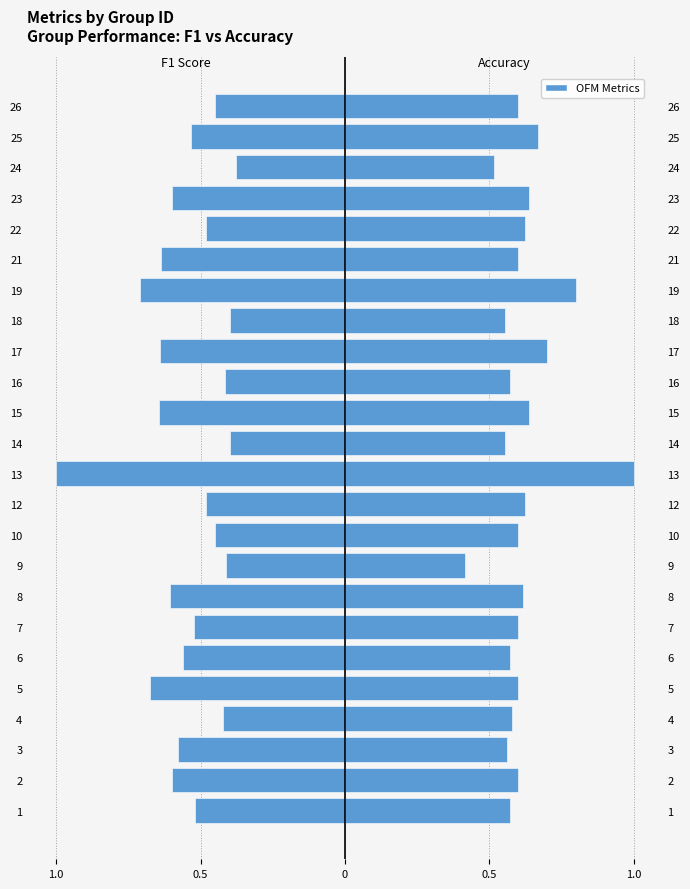

True or false: Accuracy (right) has a value of 0.6 at 3.

True